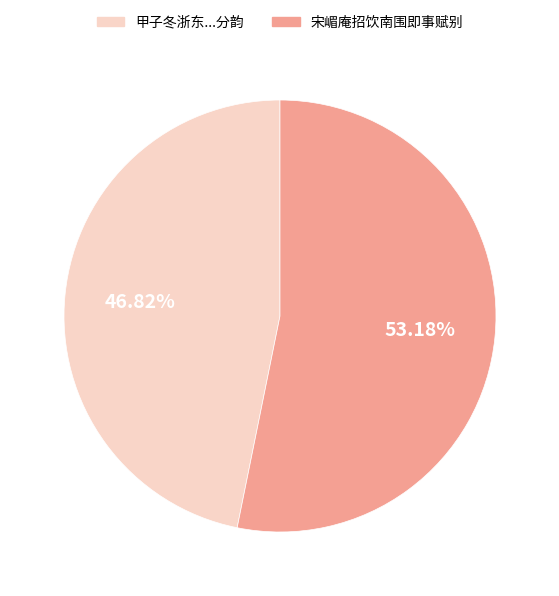

Is there any slice that represents more than half of the pie?

Yes